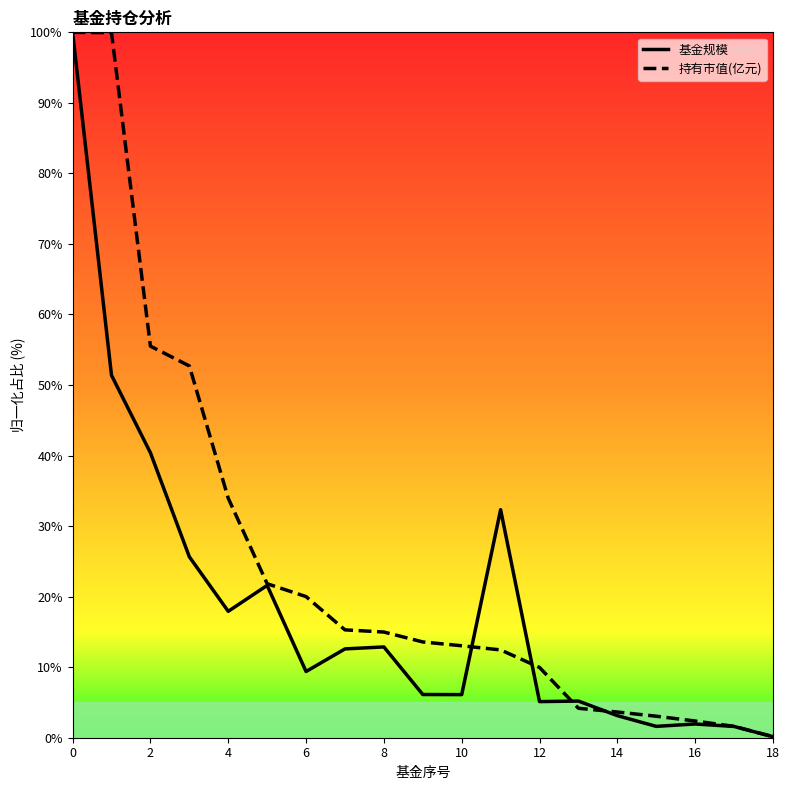

List the series in order of their overall mean, highest first.

持有市值(亿元), 基金规模